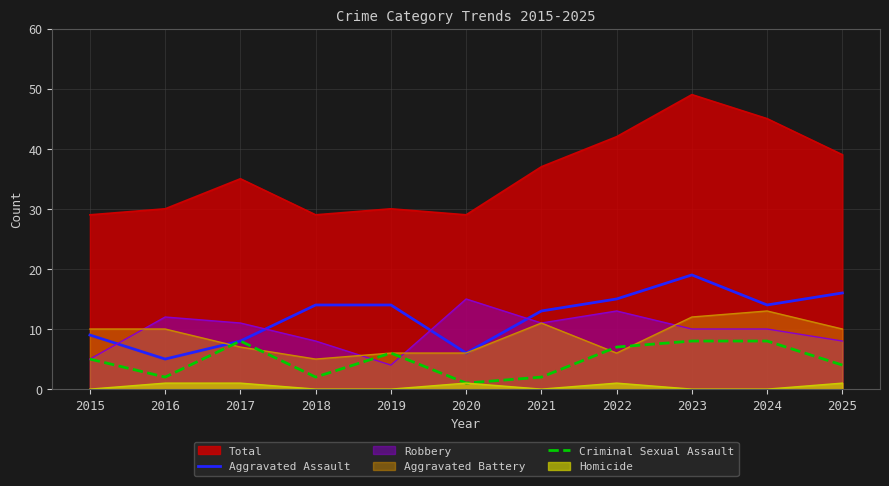

What is the value of the Aggravated Assault point at the 11th from the left?

16